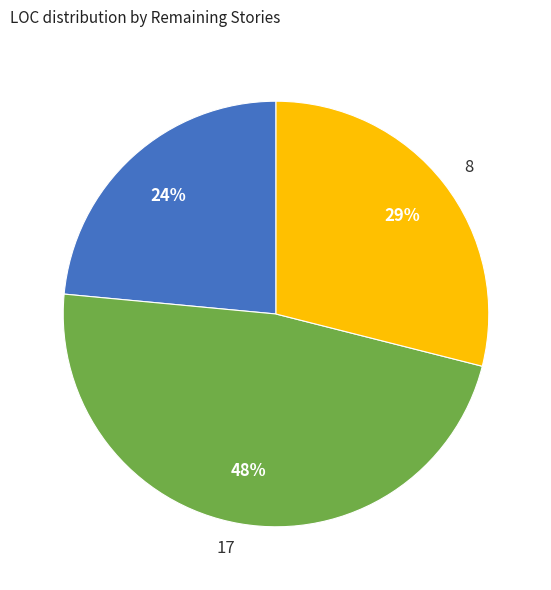

To the nearest percent, what is the difference between the largest and smallest slice percentages?

24%